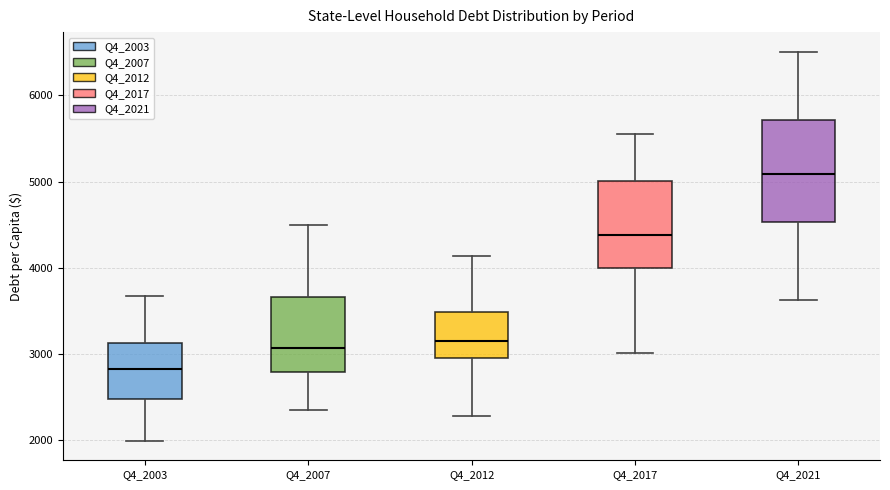

Comparing the boxes themselves (not the whiskers), which one is the tallest?

Q4_2021